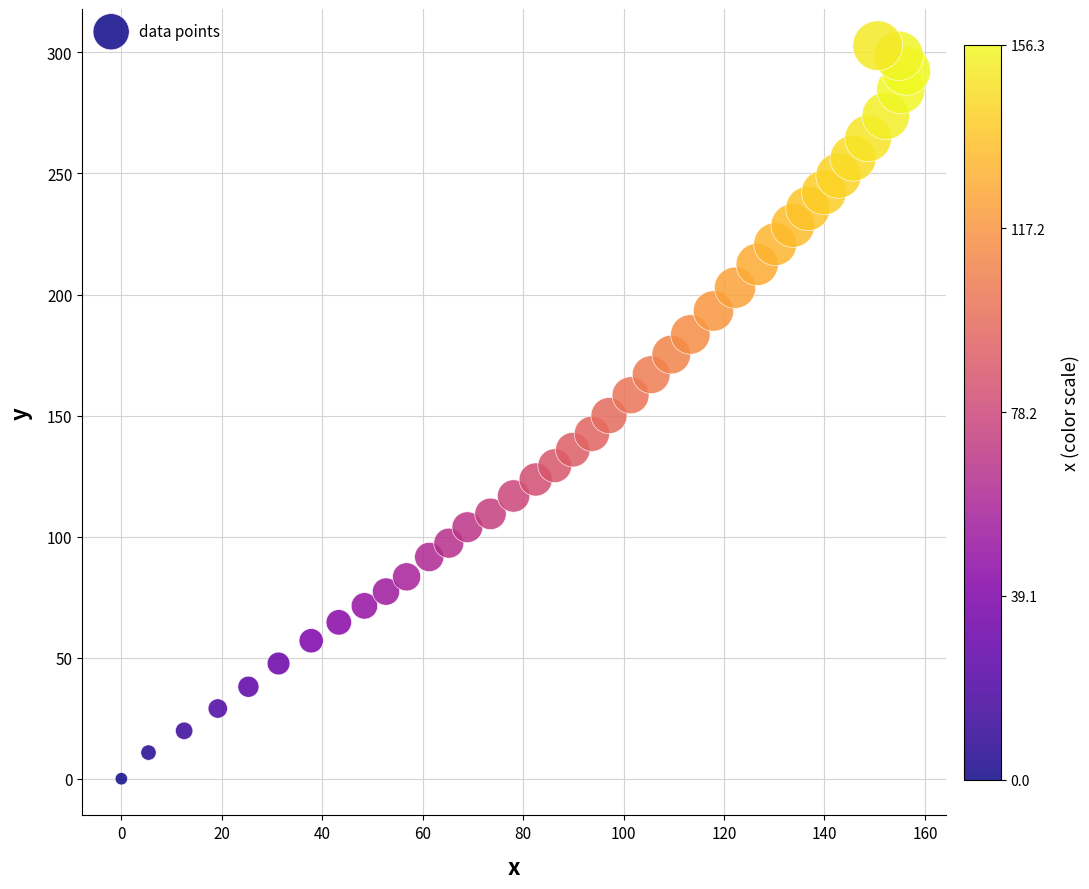

What is the range of Y values (max minus min)?

302.8